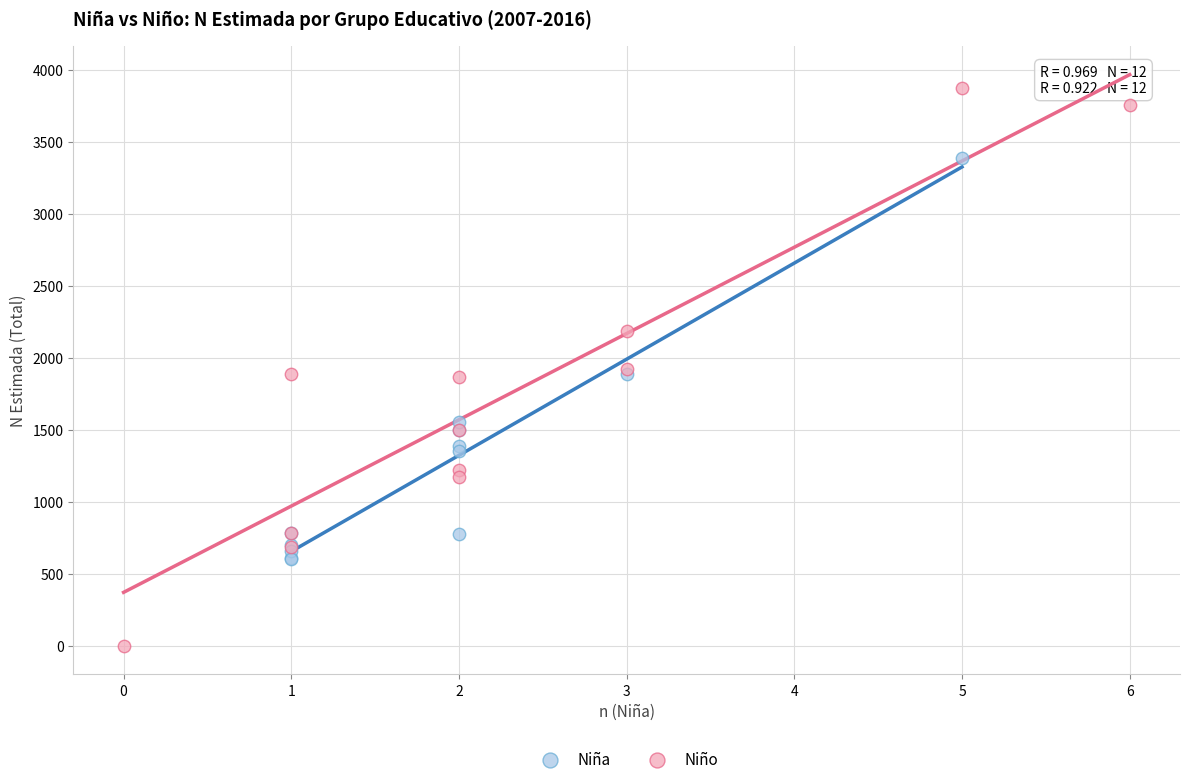

Which series reaches the minimum Y coordinate?

Niño